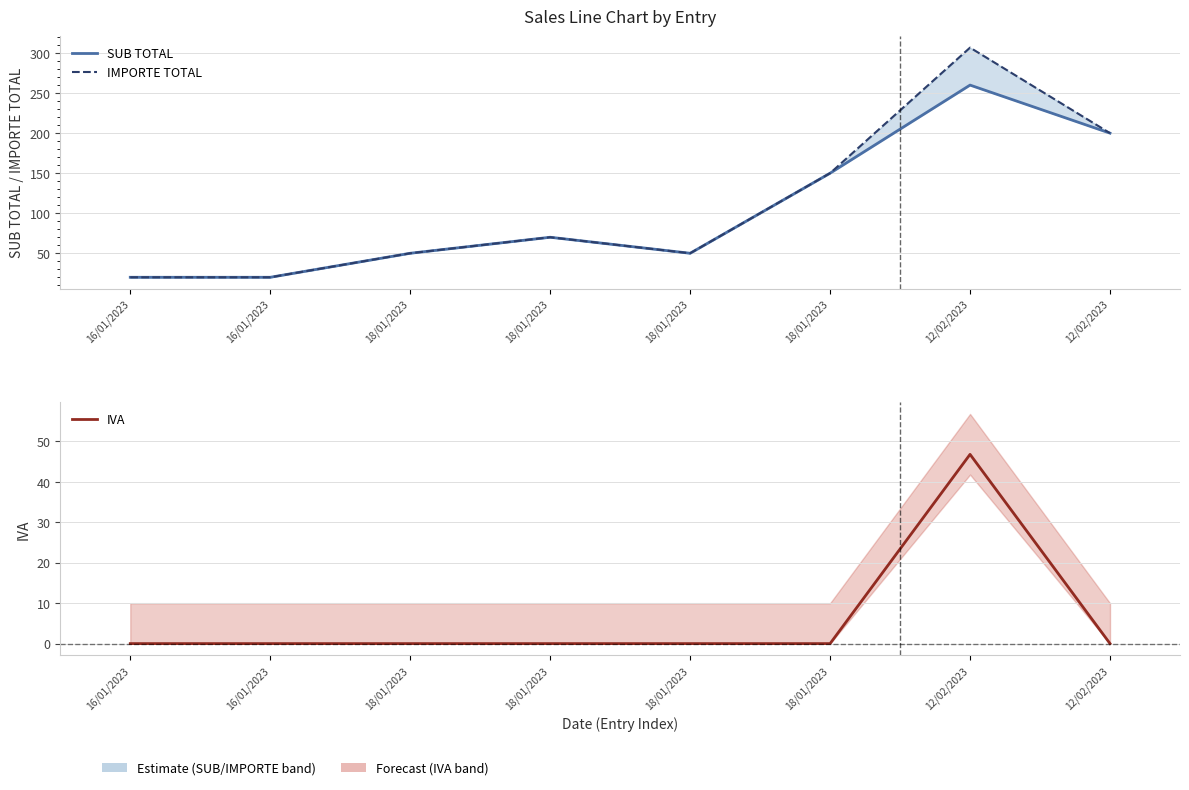

Rank the series by their maximum value, from lowest to highest.

IVA, SUB TOTAL, IMPORTE TOTAL